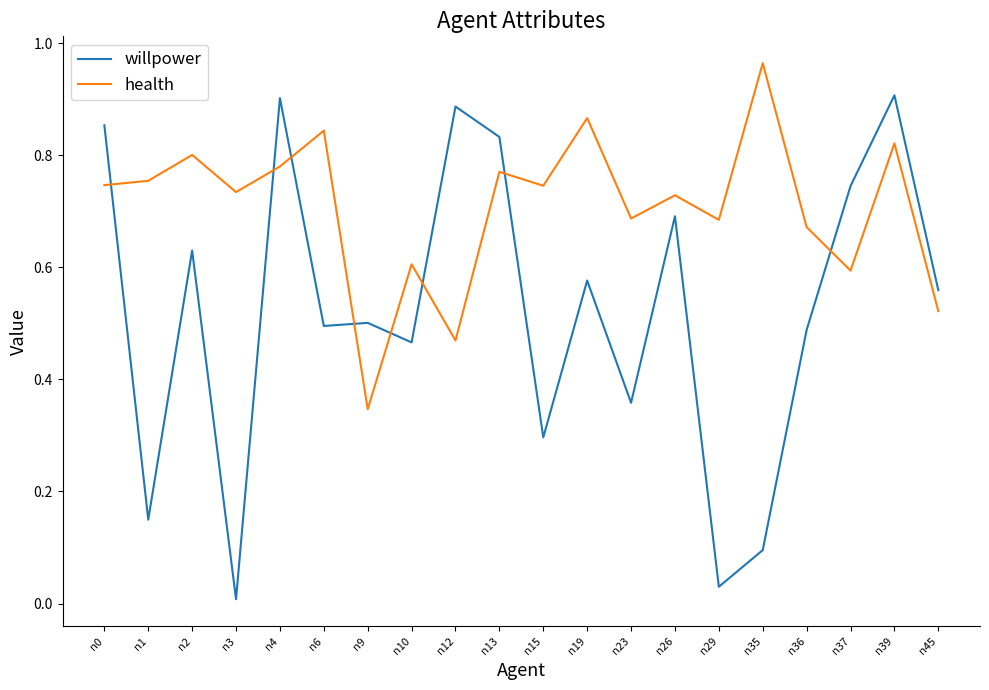

The value of health at n23 is 0.7. True or false?

True